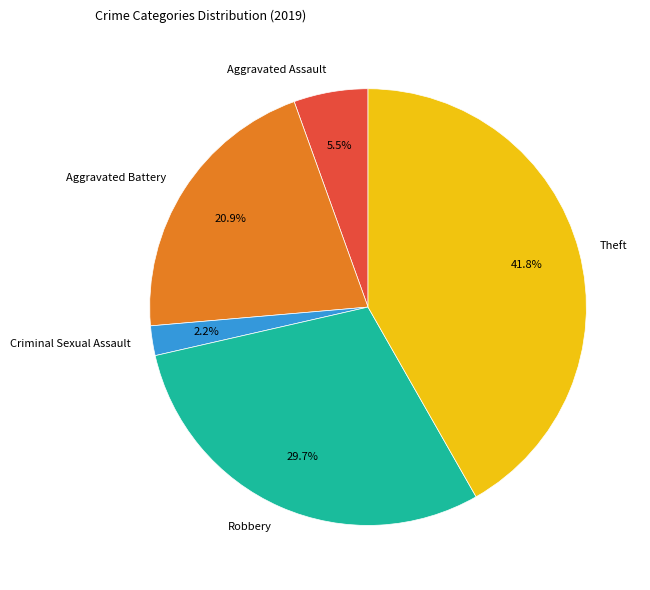

To the nearest percent, what is the difference between the largest and smallest slice percentages?

40%